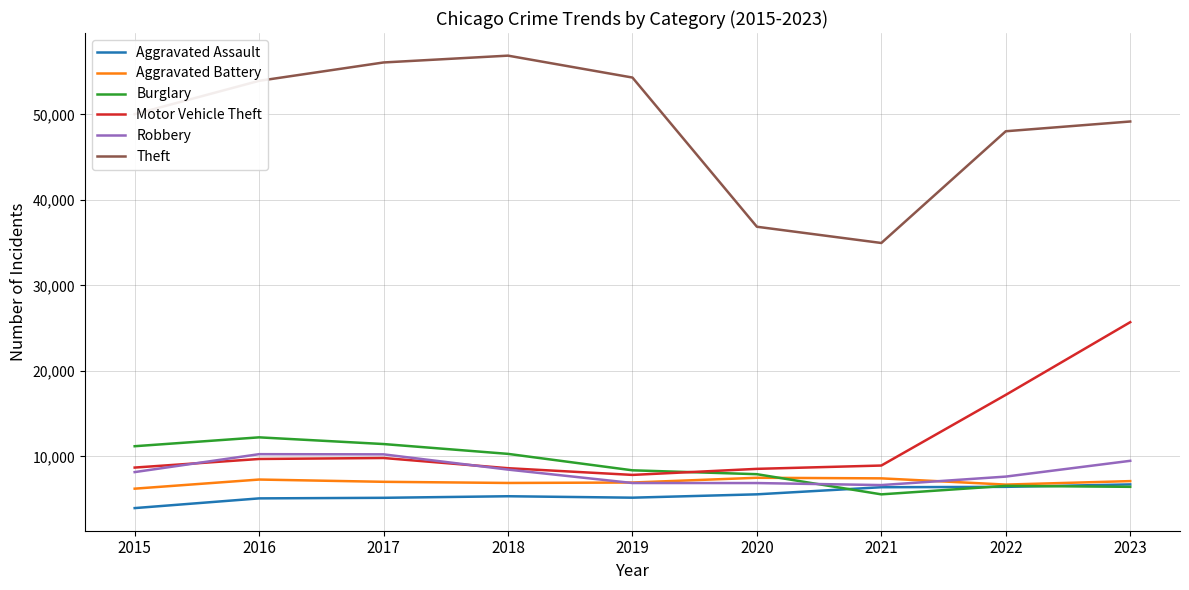

Between 2018 and 2023, which series saw the biggest shift?

Motor Vehicle Theft